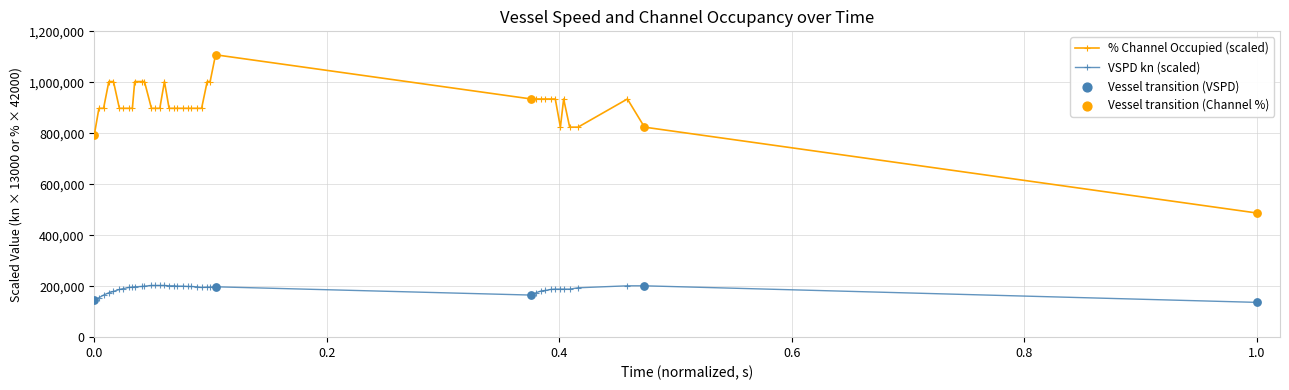

At how many categories does at least one series exceed 407274?

40